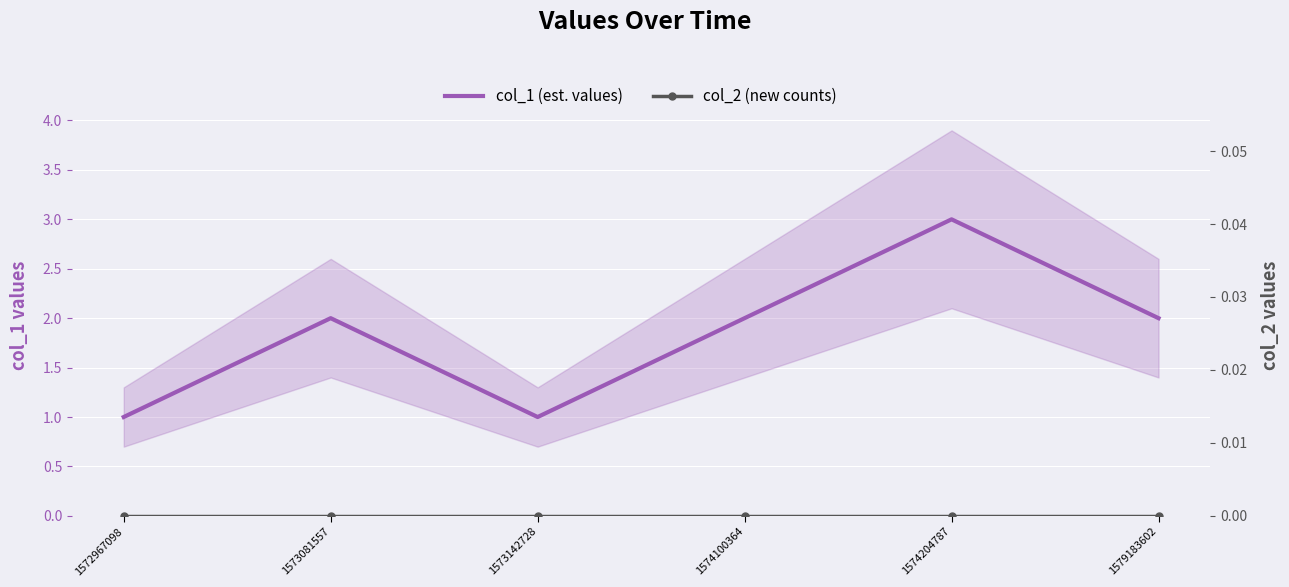

At how many categories does at least one series exceed 0?

6